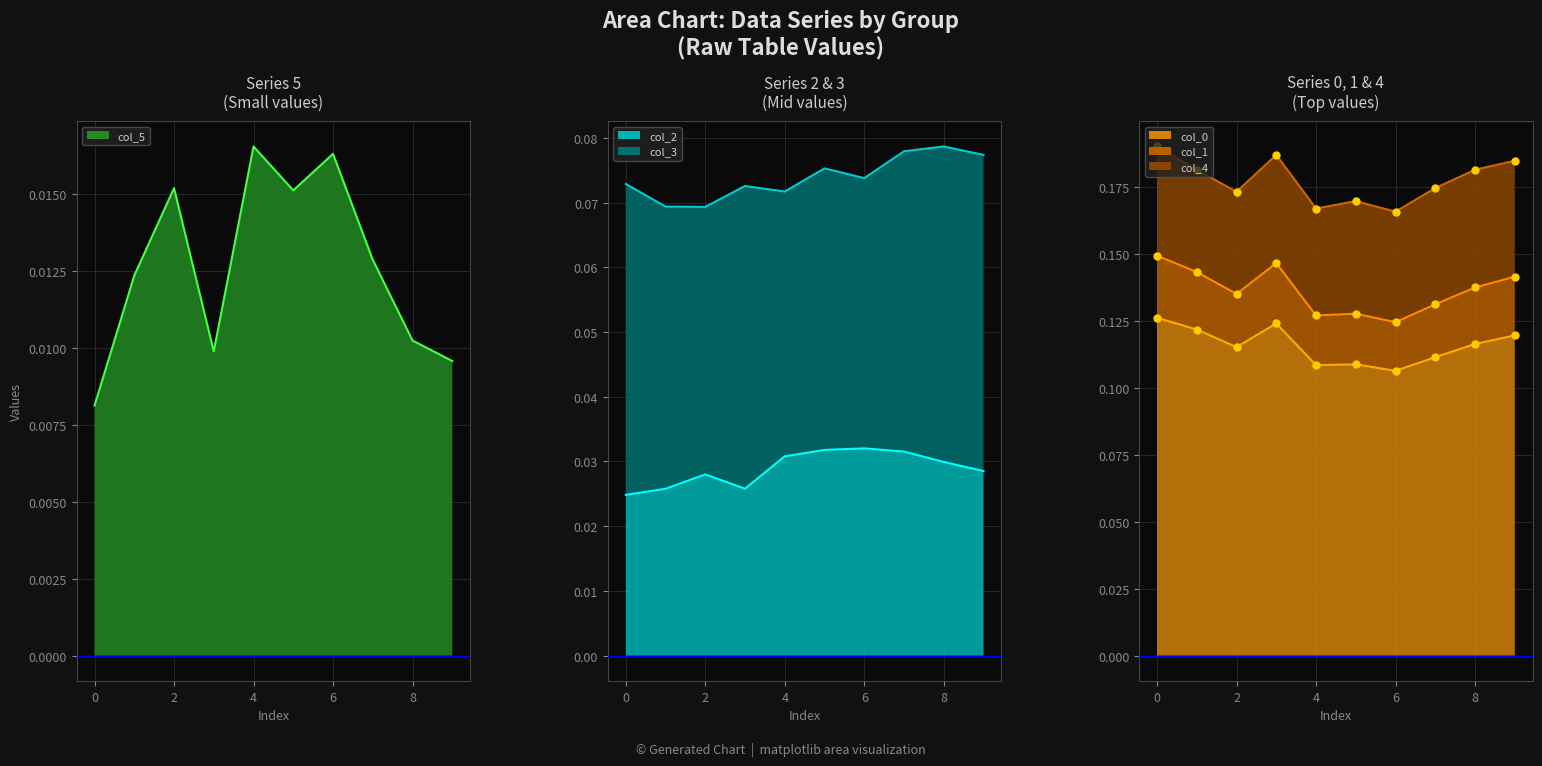

True or false: 5 has a value of 0.0 at 0.

True